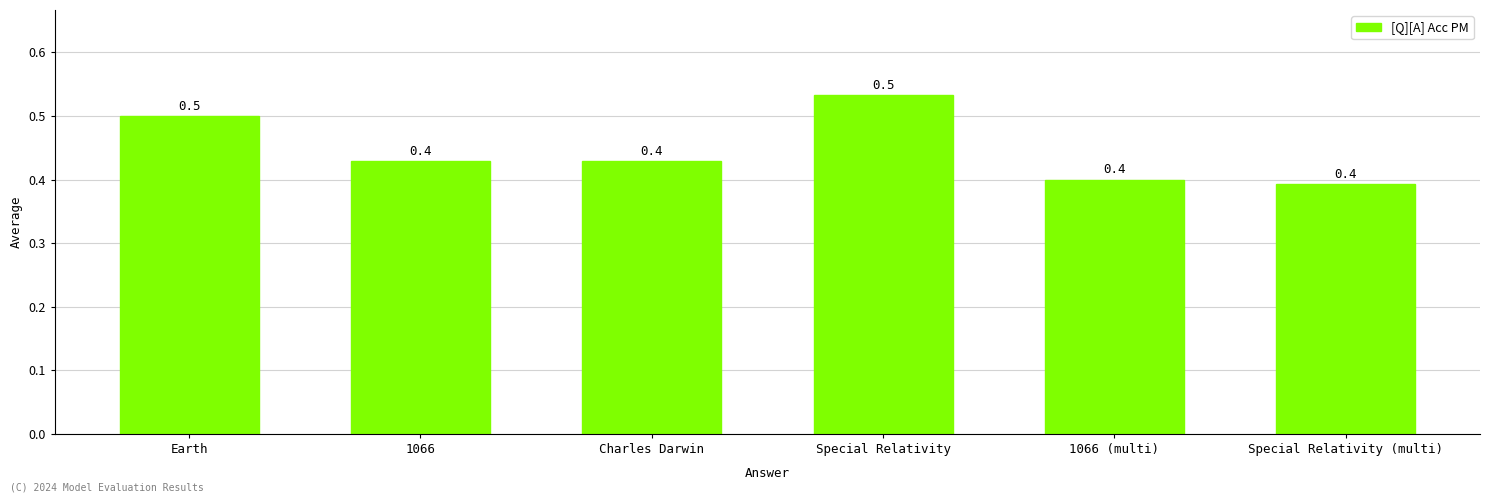

What is the difference between the maximum and second lowest values?

0.1